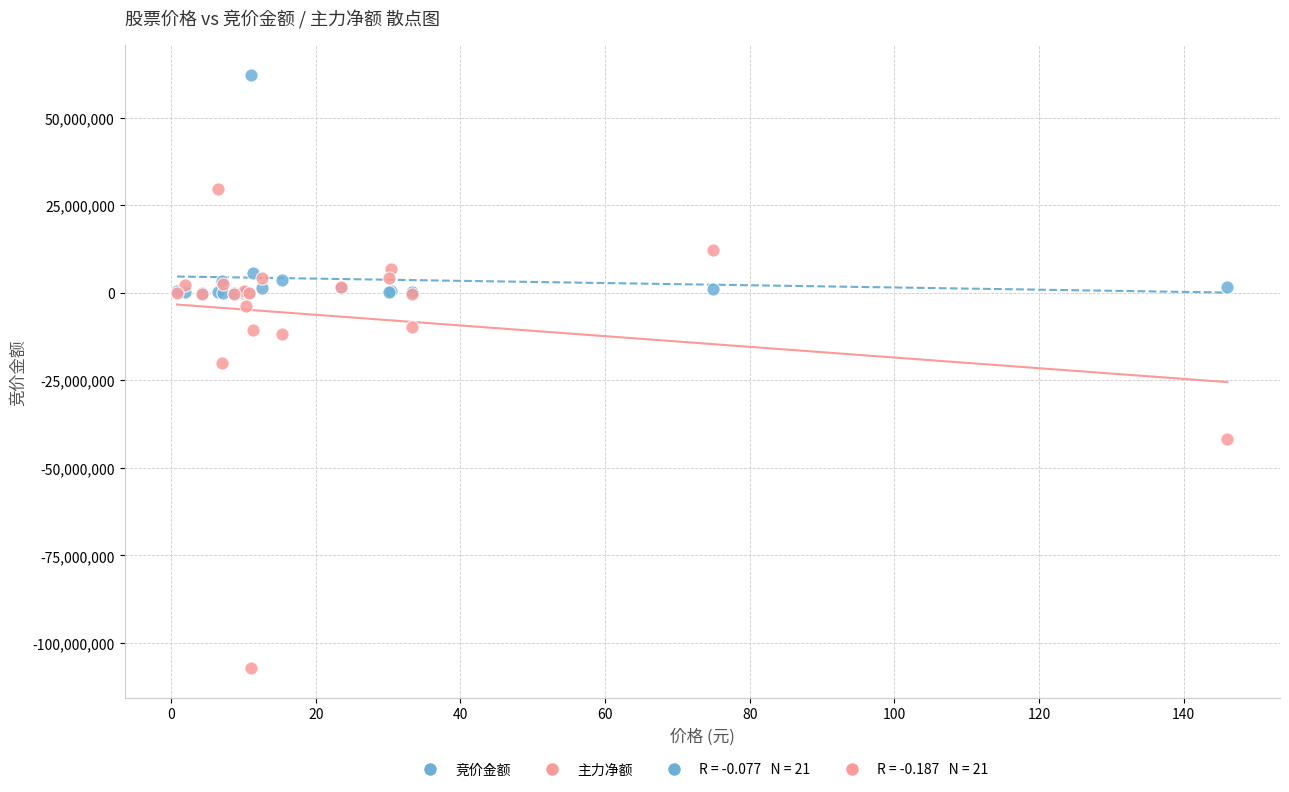

Which series has the largest Y range (max minus min)?

主力净额